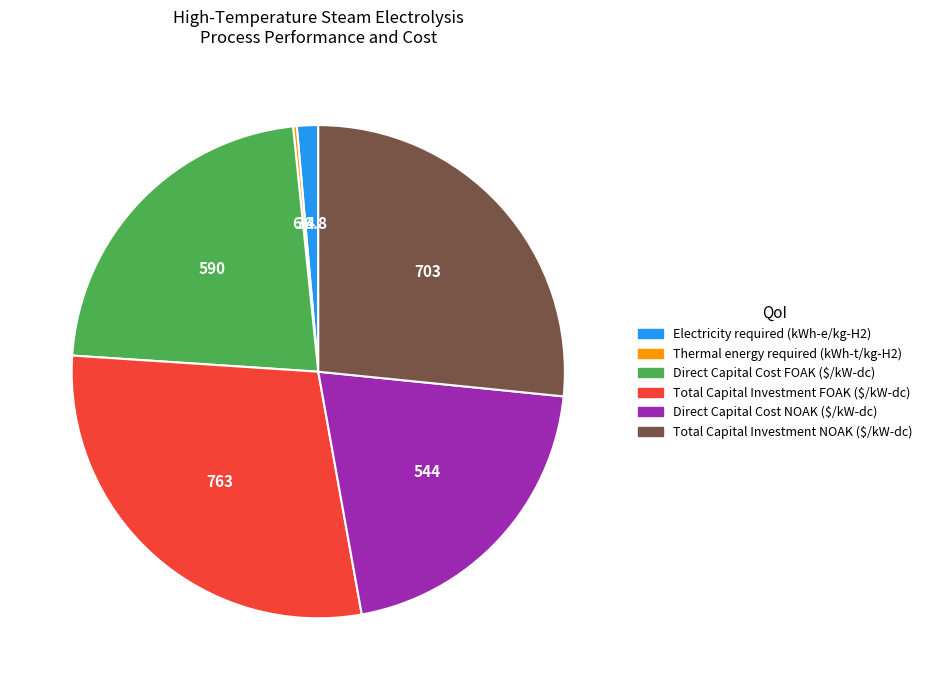

True or false: Direct Capital Cost FOAK ($/kW-dc) accounts for 22% of the total.

True